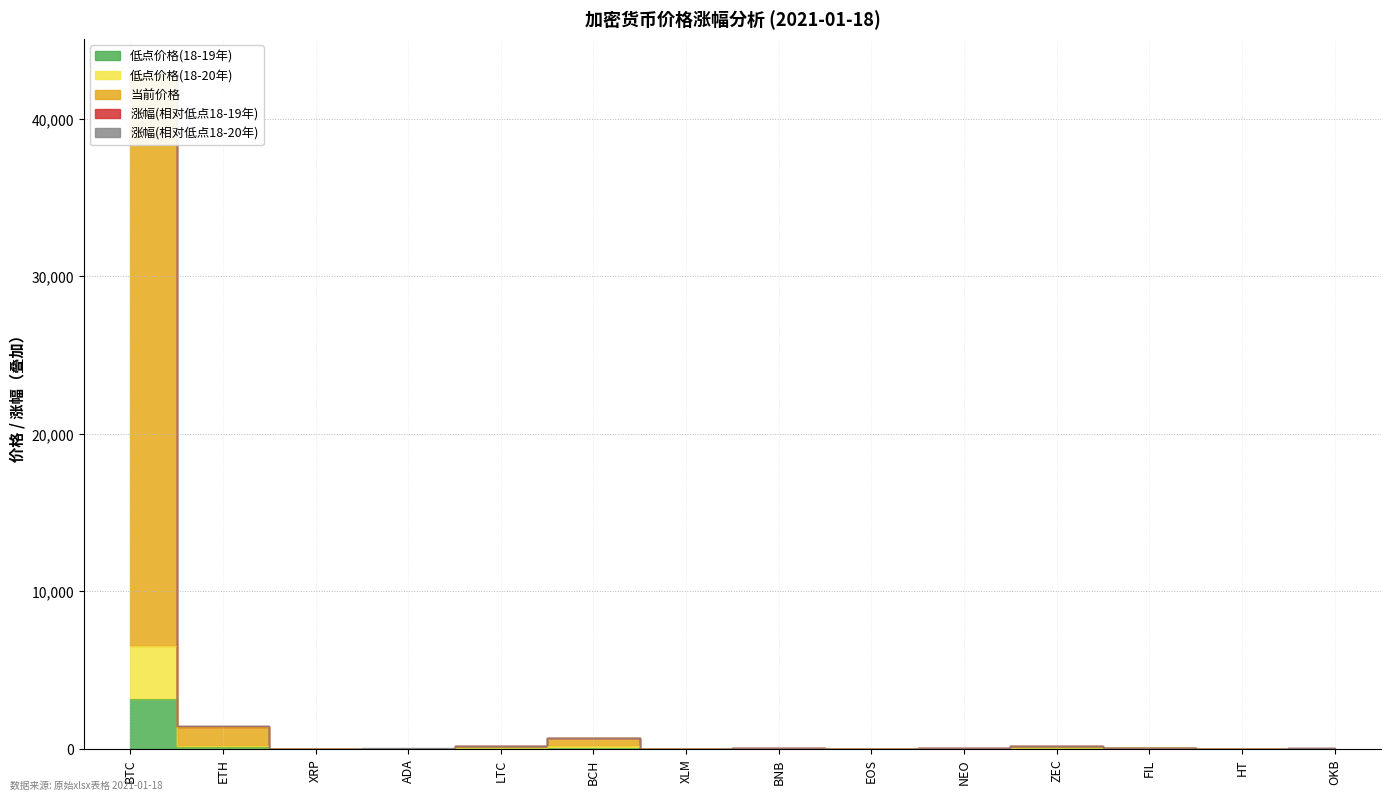

What is the value of the 低点价格(18-20年) point at the 6th from the left?

175.2